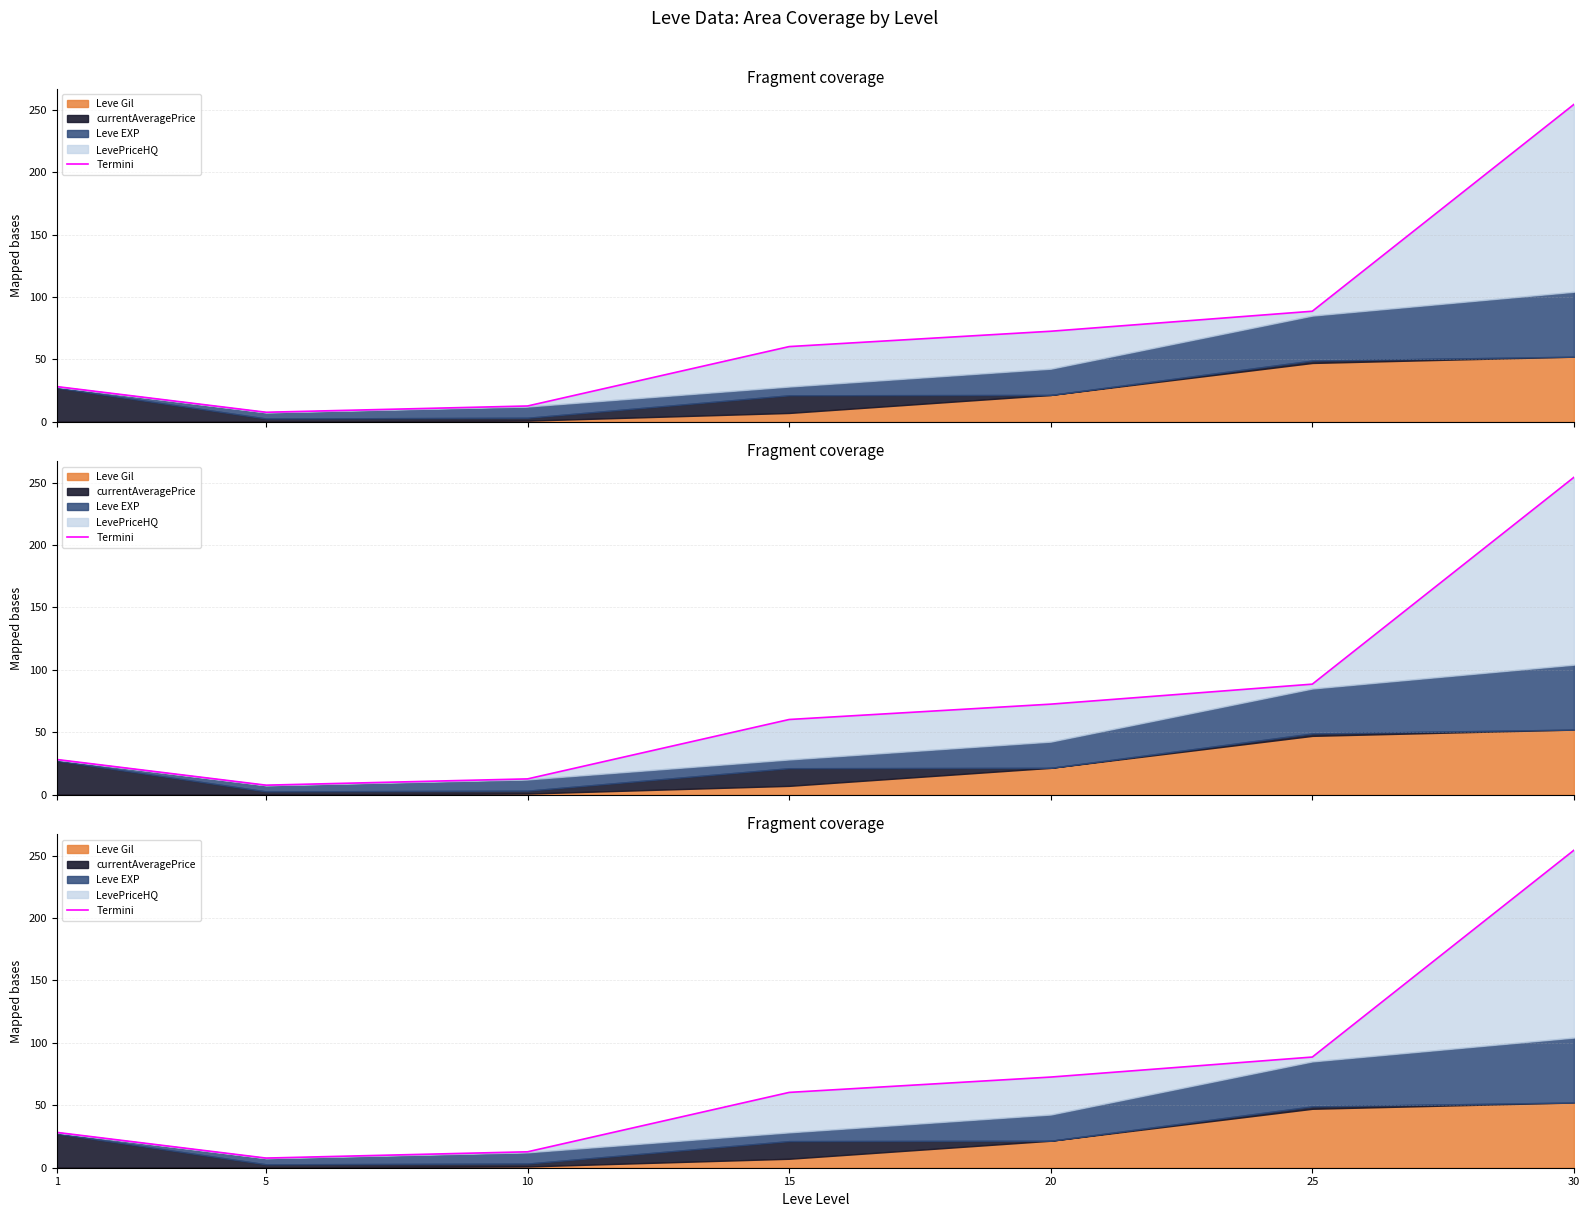

What is the change in value from 1 to 10?

-15.5